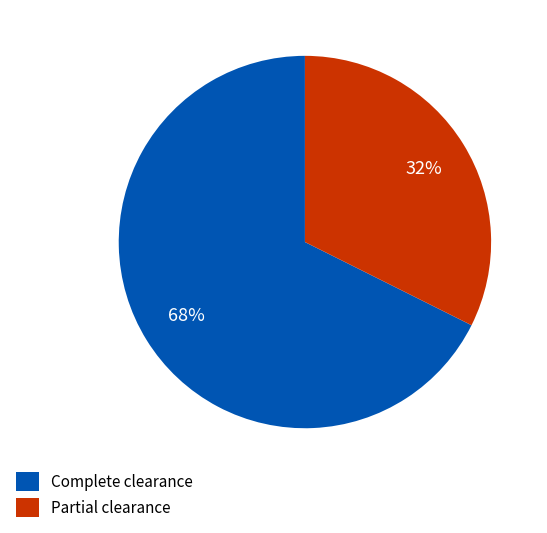

What percentage is the Complete clearance slice, to the nearest percent?

68%